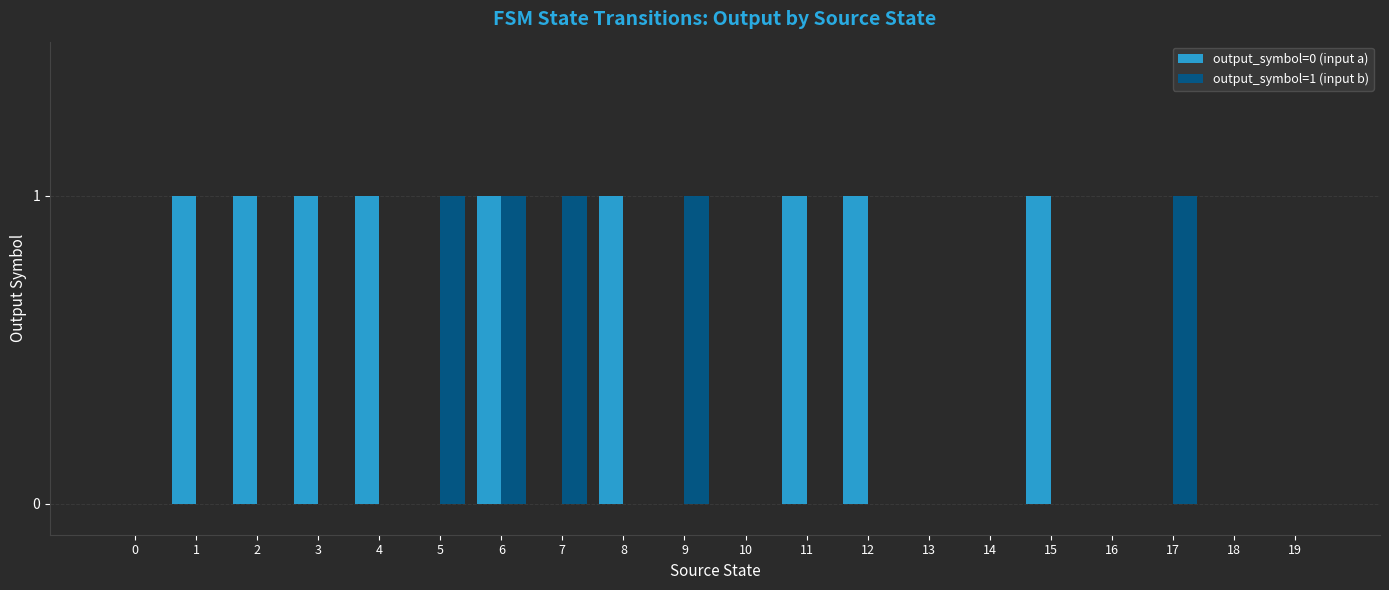

The value of output_symbol=0 (input a) at 15 is 1. True or false?

True